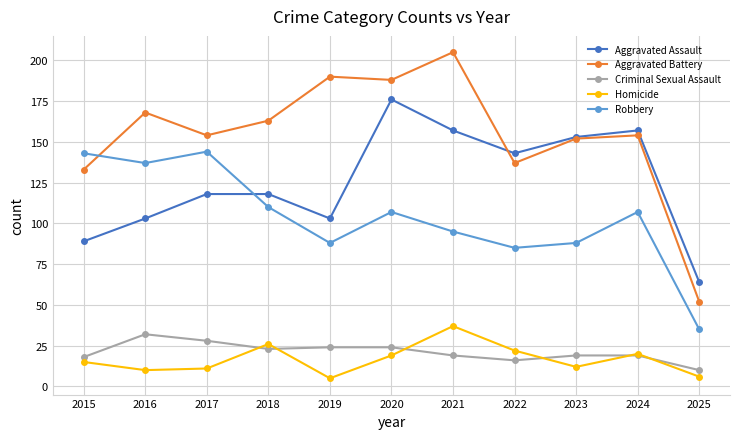

Is this an area chart (filled region under the line)?

No